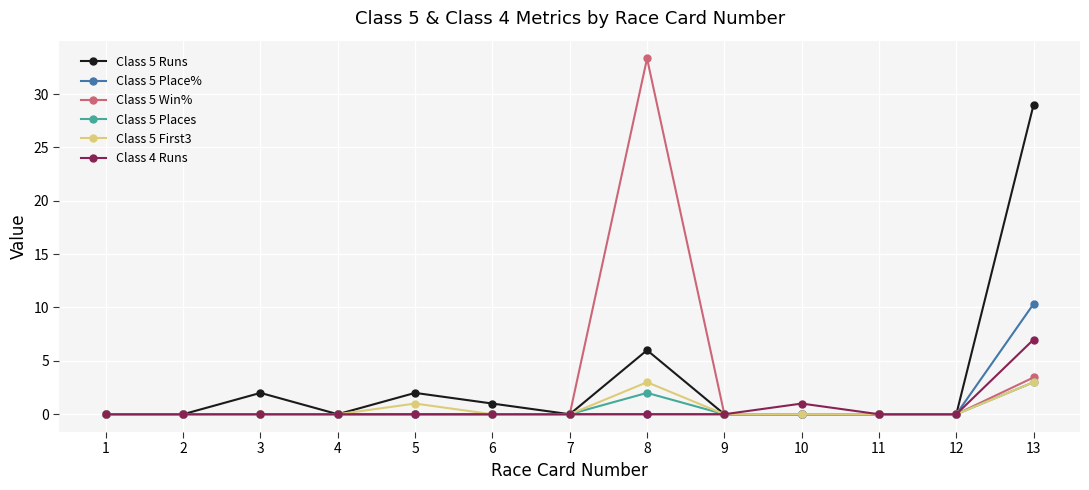

Reading left to right, transcribe all the data shown in this chart.

Class 5 Runs: 1=0.0	2=0.0	3=2.0	4=0.0	5=2.0	6=1.0	7=0.0	8=6.0	9=0.0	10=0.0	11=0.0	12=0.0	13=29.0
Class 5 Place%: 1=0.0	2=0.0	3=0.0	4=0.0	5=0.0	6=0.0	7=0.0	8=0.0	9=0.0	10=0.0	11=0.0	12=0.0	13=10.3
Class 5 Win%: 1=0.0	2=0.0	3=0.0	4=0.0	5=0.0	6=0.0	7=0.0	8=33.3	9=0.0	10=0.0	11=0.0	12=0.0	13=3.5
Class 5 Places: 1=0.0	2=0.0	3=0.0	4=0.0	5=0.0	6=0.0	7=0.0	8=2.0	9=0.0	10=0.0	11=0.0	12=0.0	13=3.0
Class 5 First3: 1=0.0	2=0.0	3=0.0	4=0.0	5=1.0	6=0.0	7=0.0	8=3.0	9=0.0	10=0.0	11=0.0	12=0.0	13=3.0
Class 4 Runs: 1=0.0	2=0.0	3=0.0	4=0.0	5=0.0	6=0.0	7=0.0	8=0.0	9=0.0	10=1.0	11=0.0	12=0.0	13=7.0